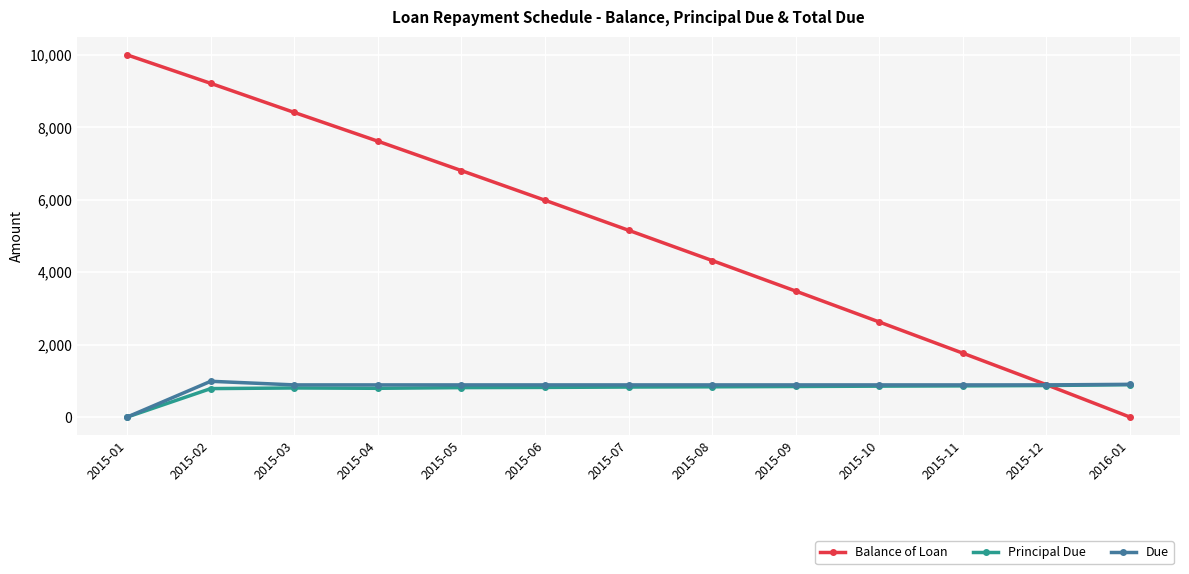

Is the value of Due at 2015-11 greater than the value of Balance of Loan at 2015-04?

No